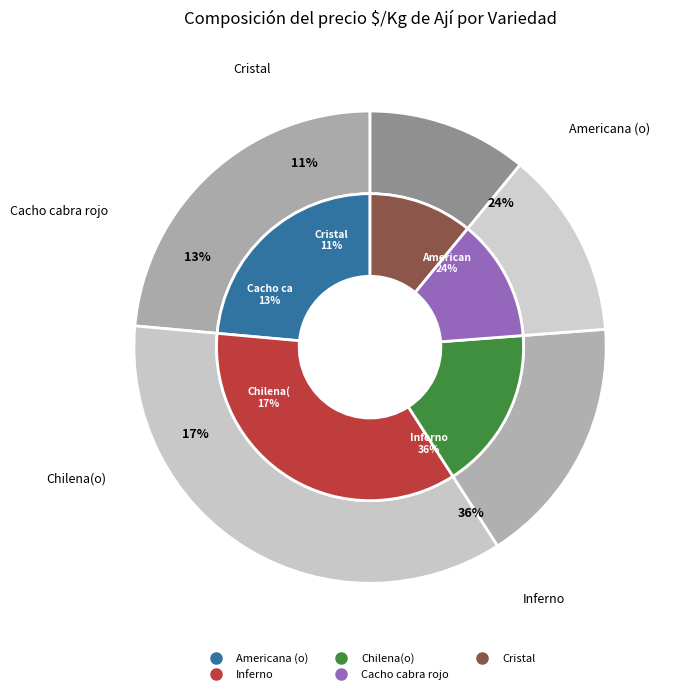

Does Americana (o) account for over 50% of the chart?

No